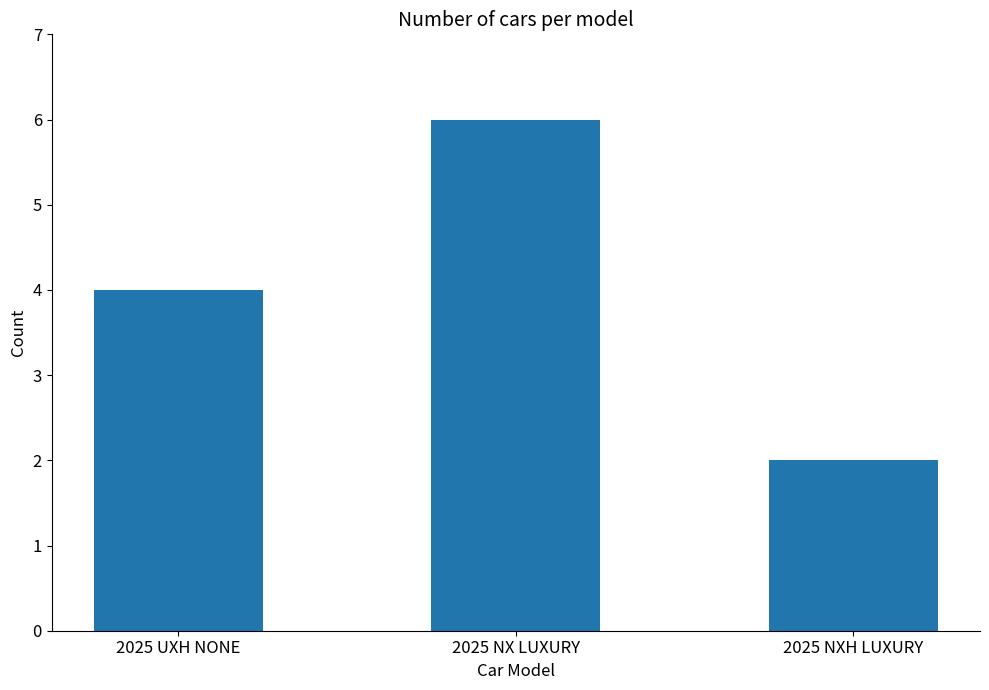

Is it true that the value at 2025 NX LUXURY is 8?

False